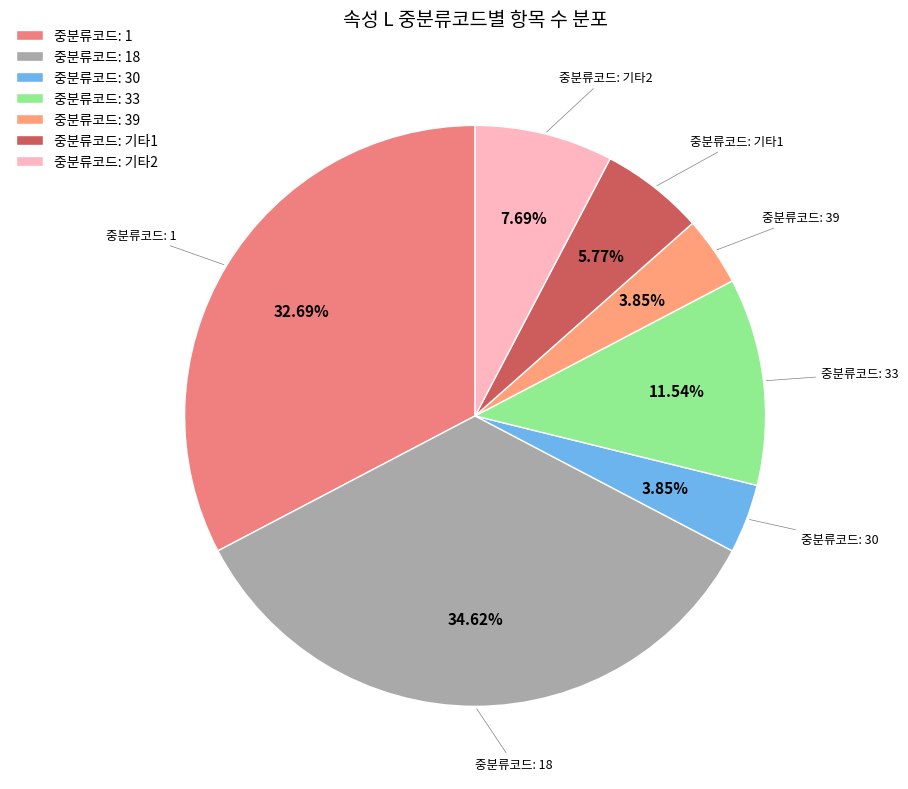

Does 중분류코드: 18 account for over 50% of the chart?

No